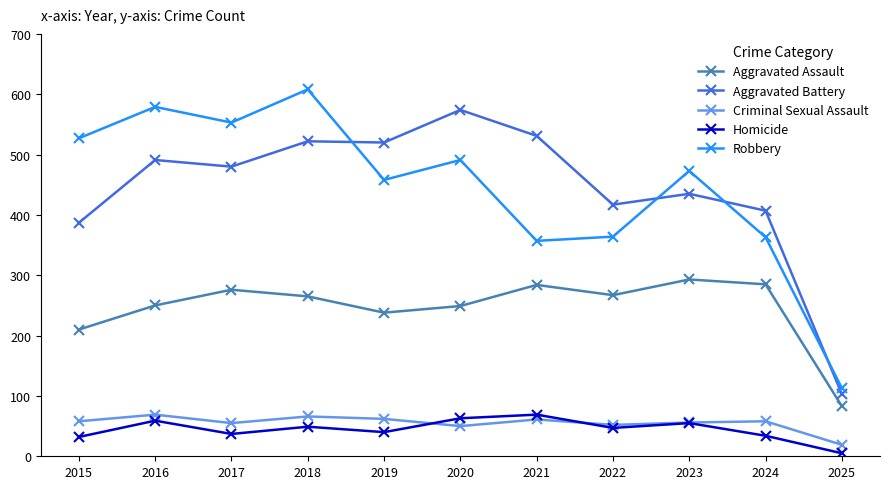

True or false: Aggravated Battery and Criminal Sexual Assault cross at least once.

False